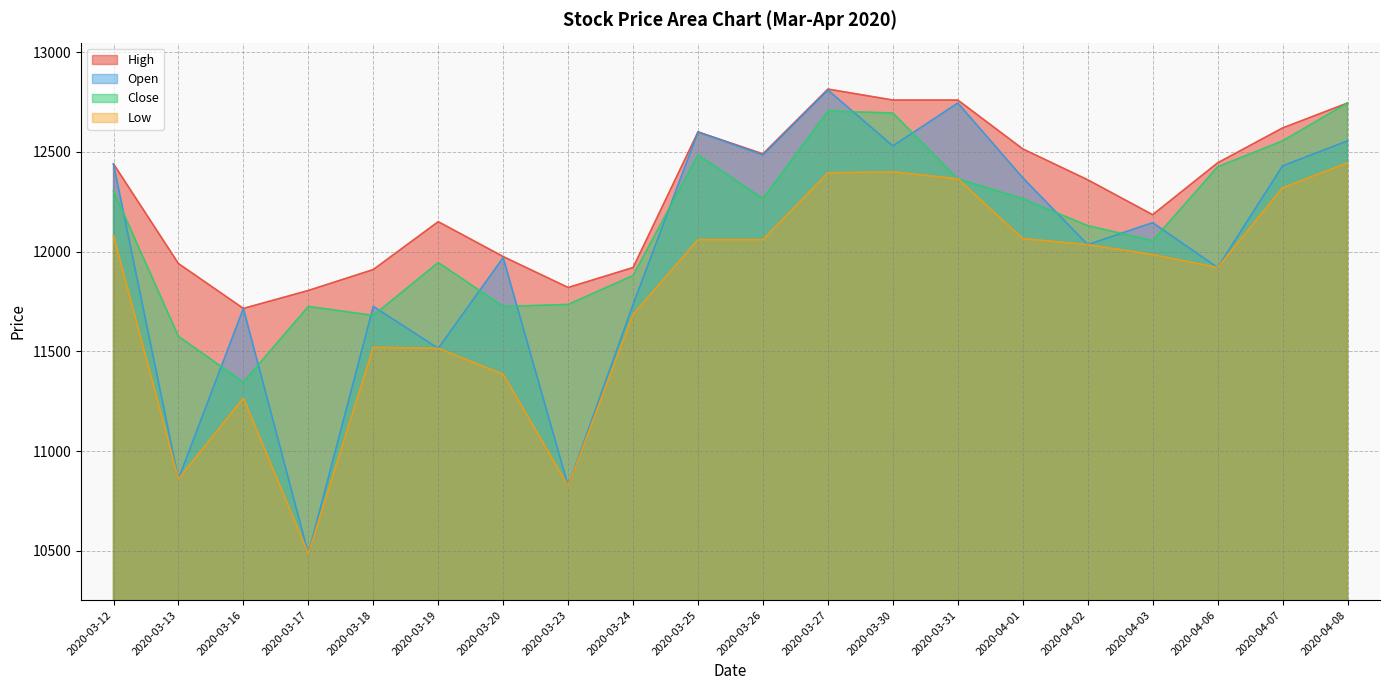

Which category has the highest value across all series?

2020-03-27